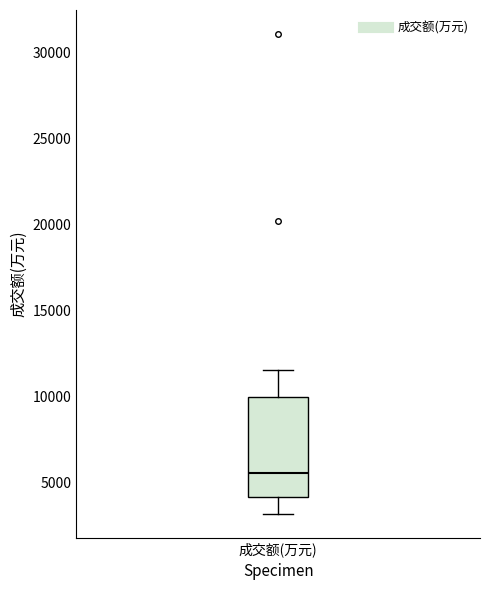

Where is the upper edge of the box for 成交额(万元) on the y-axis? The values are not printed on the chart, so give them approximately, as read against the axis.

10000